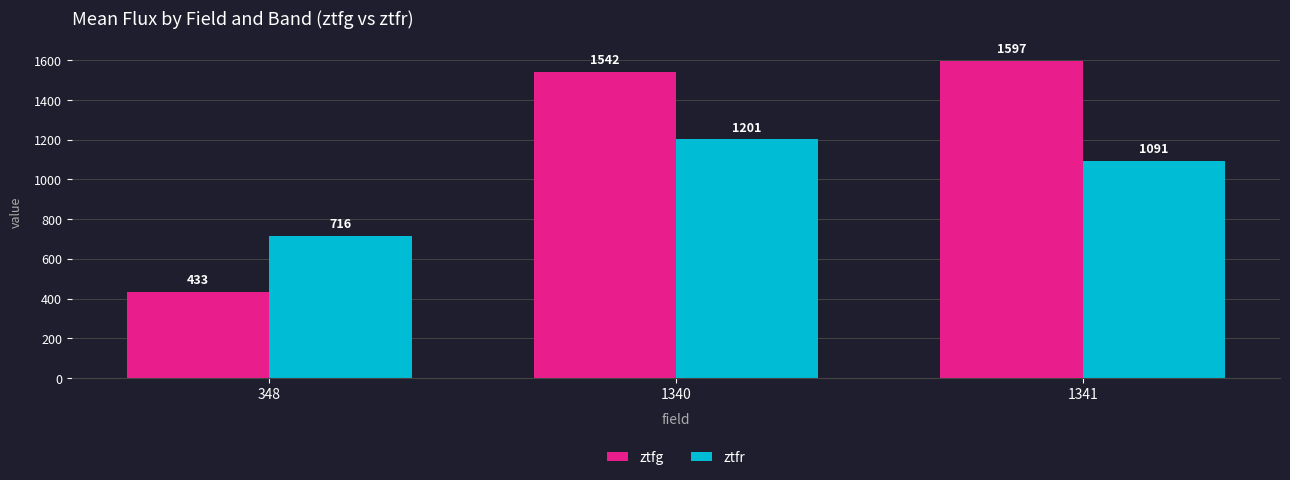

Rank the categories by ztfr value from highest to lowest.

1340, 1341, 348